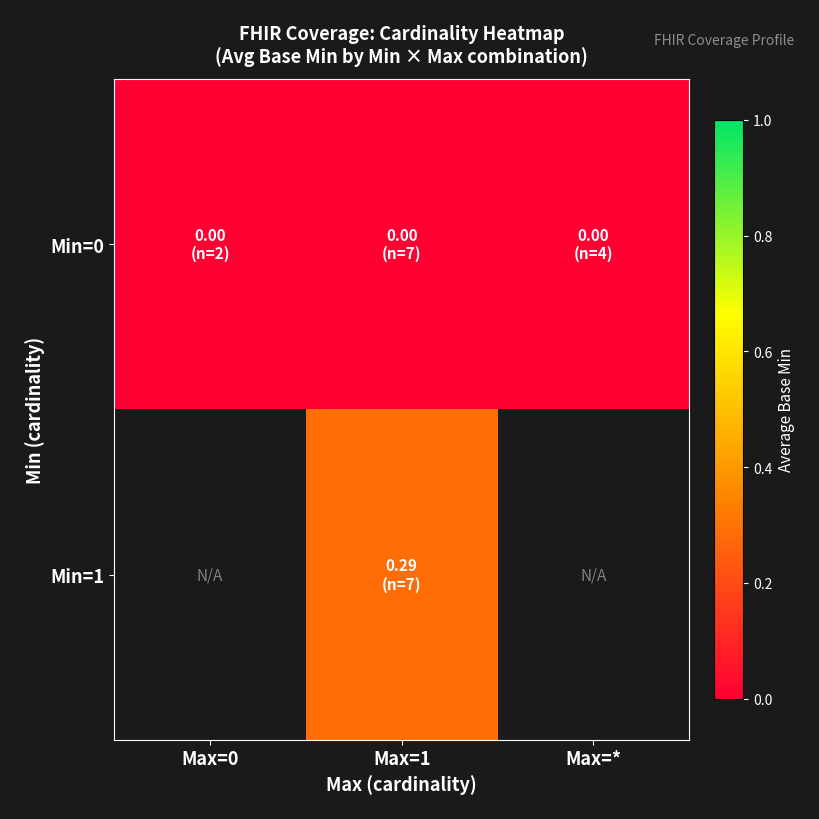

Which has a higher value, Max=0 or Max=*?

Max=0